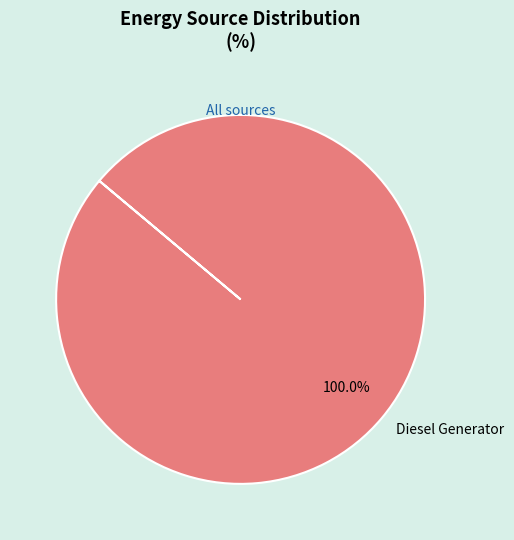

Rank the categories by value from lowest to highest.

Diesel Generator